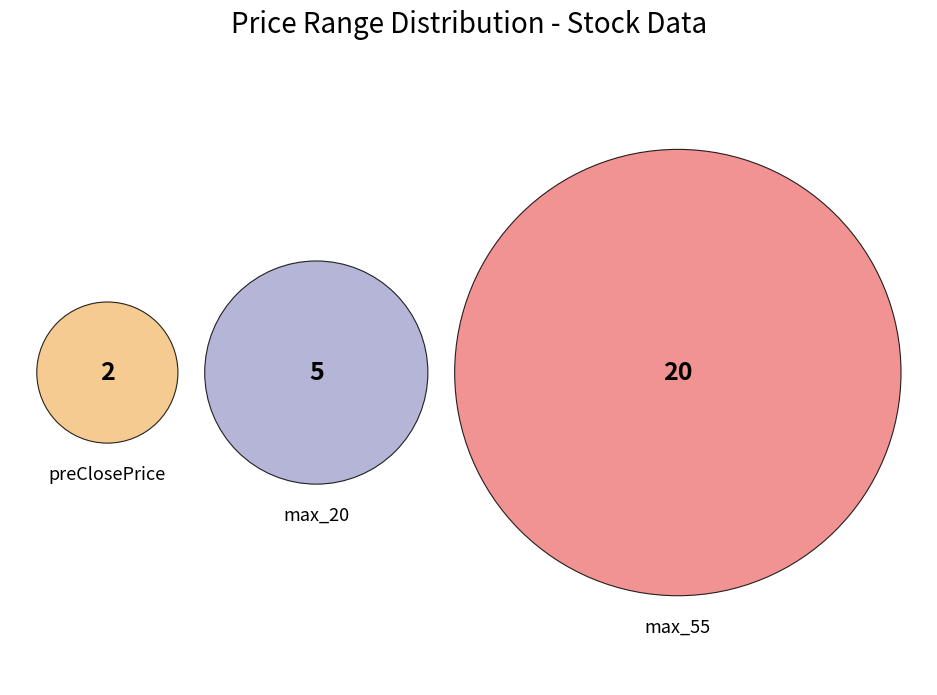

How many slices are in this pie chart?

3